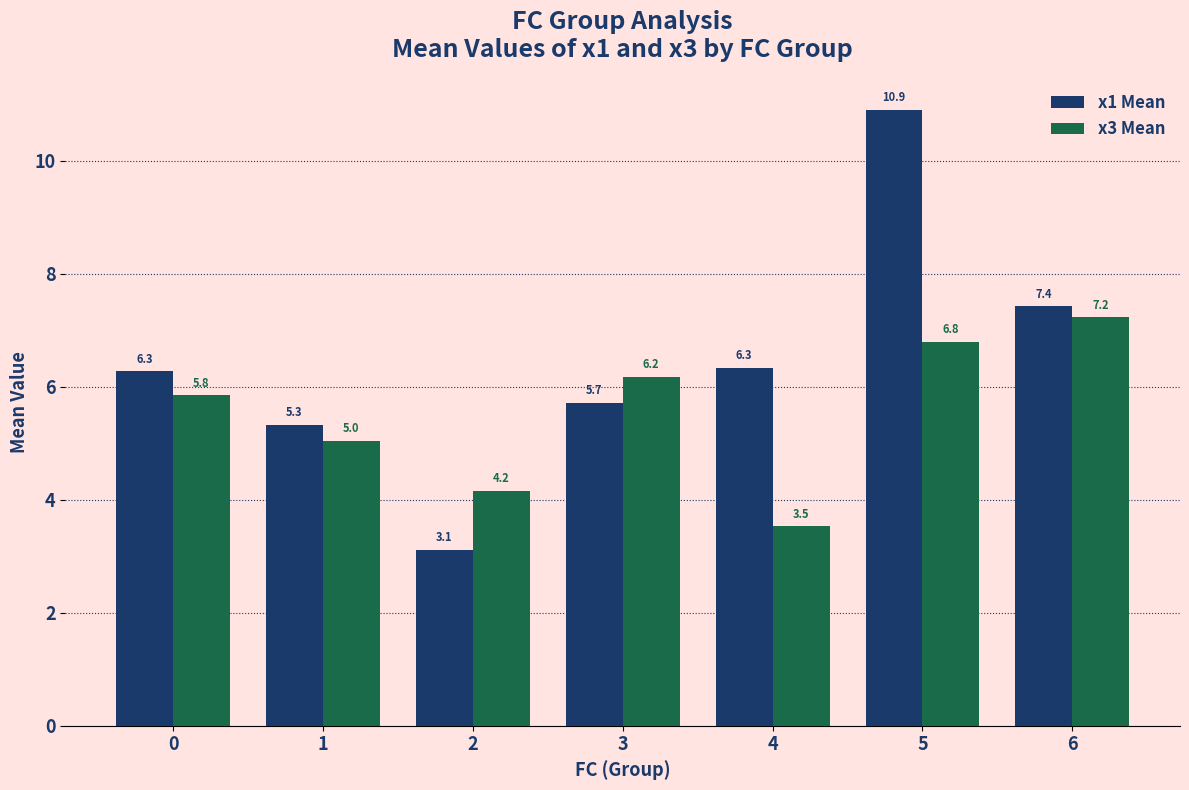

The value of x1 Mean at 1 is 5.3. True or false?

True